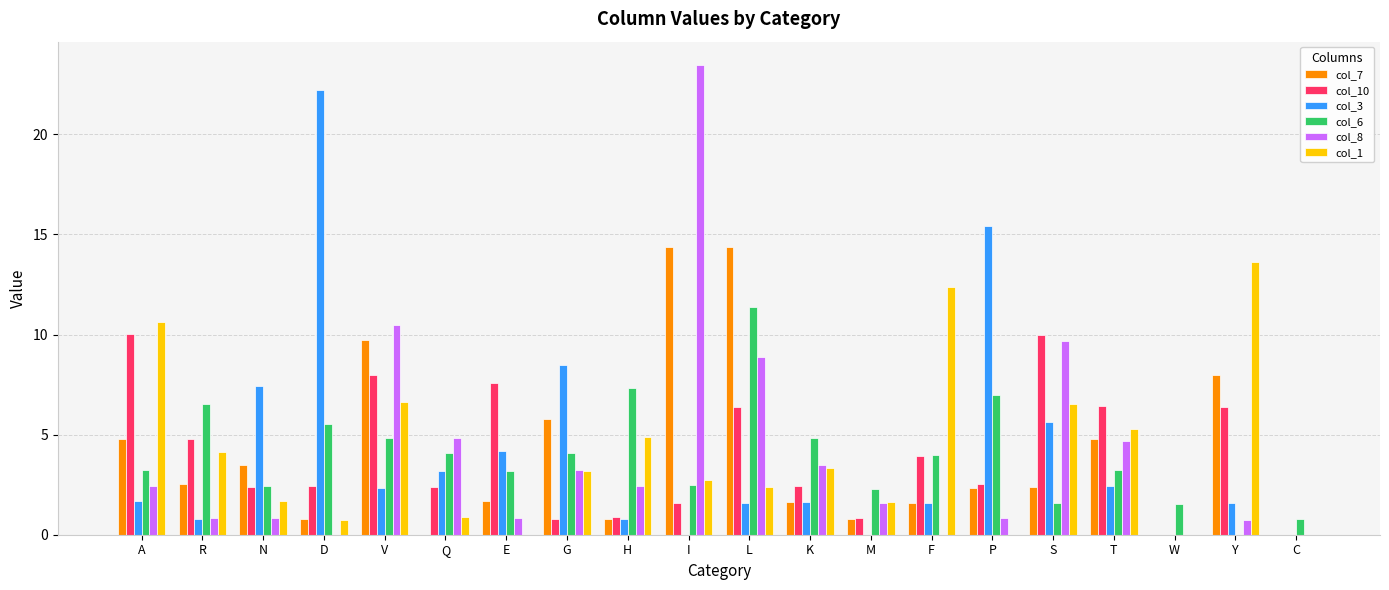

What is the approximate value of col_6 at P?

7.0